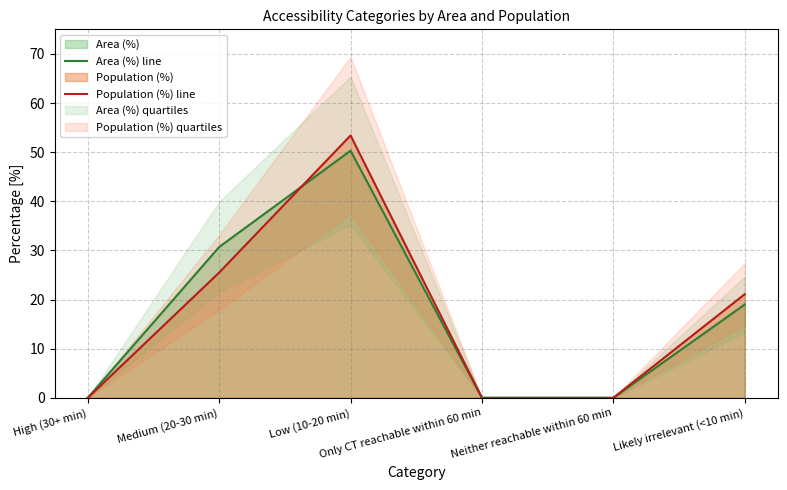

Reading right to left, transcribe all the data shown in this chart.

Area (%) line: Likely irrelevant (<10 min)=19.0	Neither reachable within 60 min=0.0	Only CT reachable within 60 min=0.0	Low (10-20 min)=50.3	Medium (20-30 min)=30.7	High (30+ min)=0.0
Population (%) line: Likely irrelevant (<10 min)=21.1	Neither reachable within 60 min=0.0	Only CT reachable within 60 min=0.0	Low (10-20 min)=53.4	Medium (20-30 min)=25.5	High (30+ min)=0.0